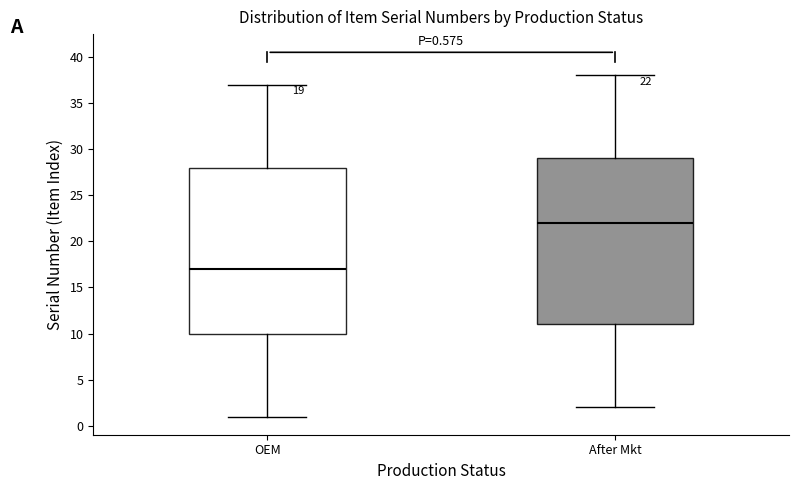

Which box's median line is the lowest?

OEM